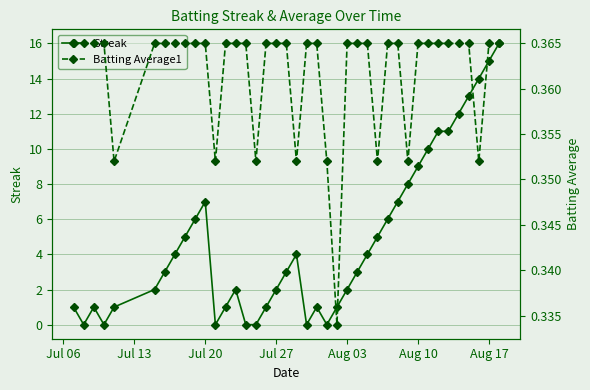

How many categories are shown in the chart?

40